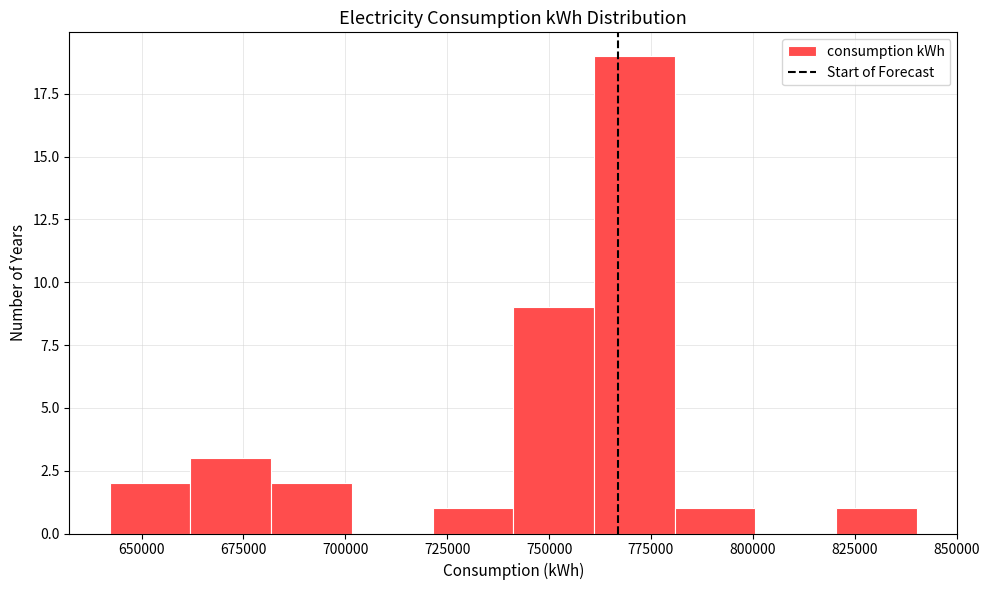

Read against the x-axis, roughly where is the centre of the tallest bar?

770000